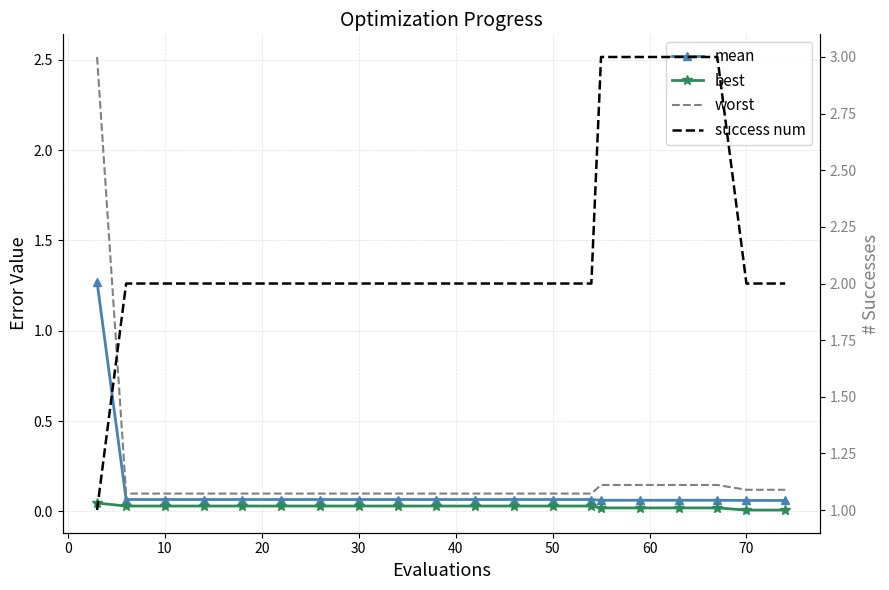

Which series has the widest spread of values?

worst